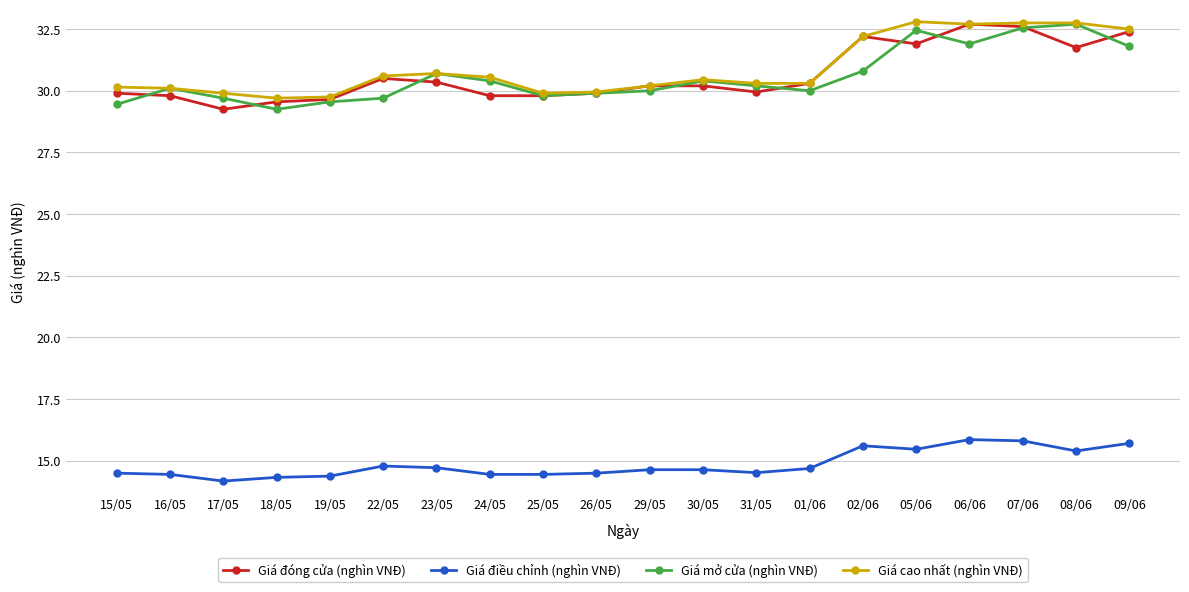

Is it true that Giá mở cửa (nghìn VNĐ) equals 29.7 at 17/05?

True